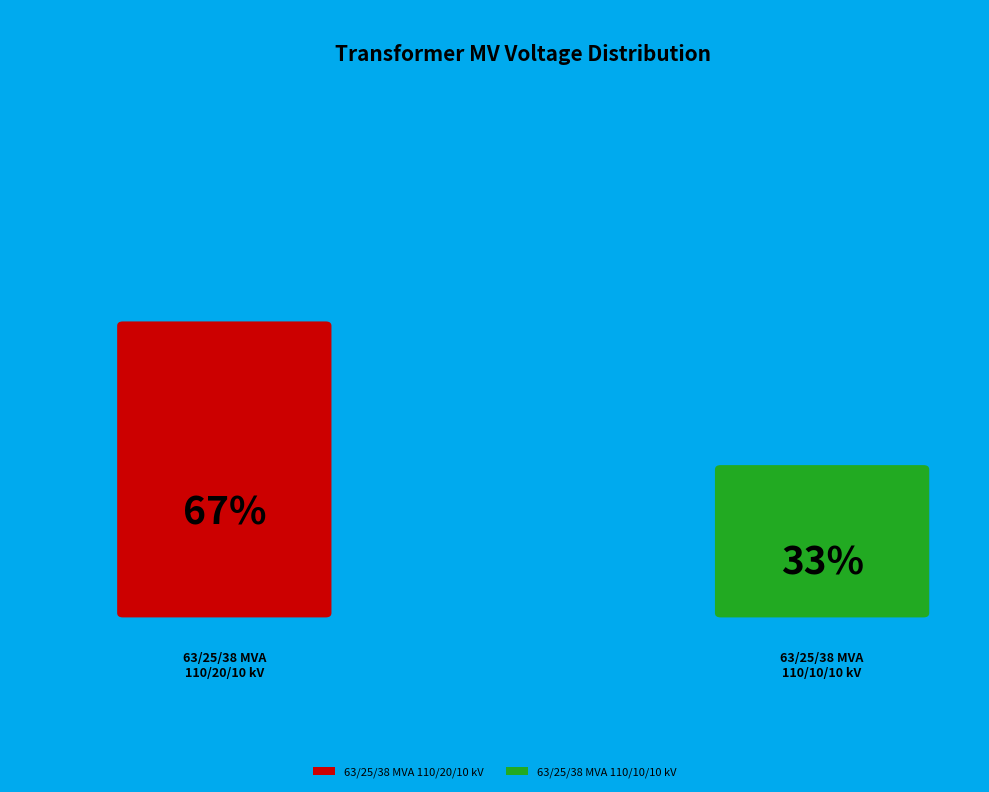

Which category has the biggest portion of the pie?

63/25/38 MVA 110/20/10 kV